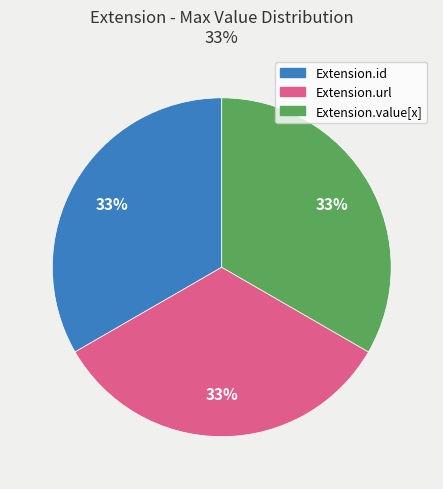

To the nearest percent, what is the difference between the largest and smallest slice percentages?

0%